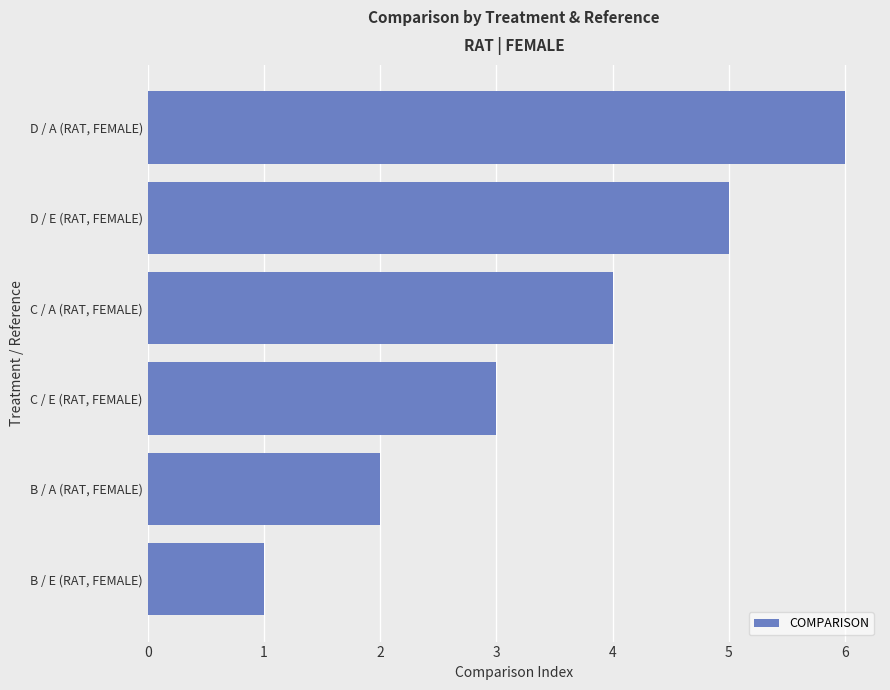

The value at D / E (RAT, FEMALE) is 8. True or false?

False